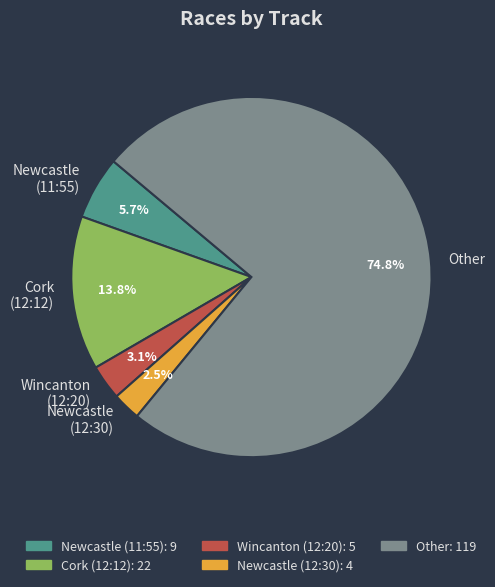

Does any single category account for the majority?

Yes